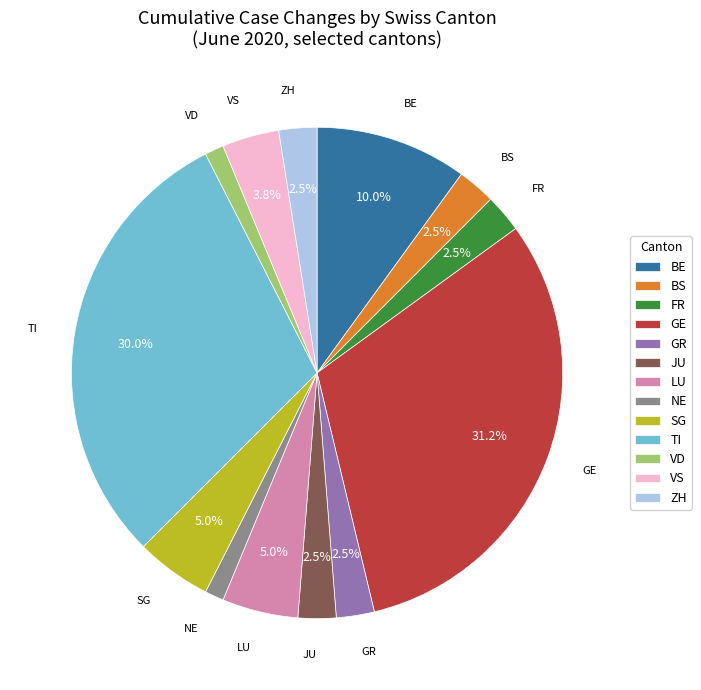

Is it true that BE is 15% of the pie?

False